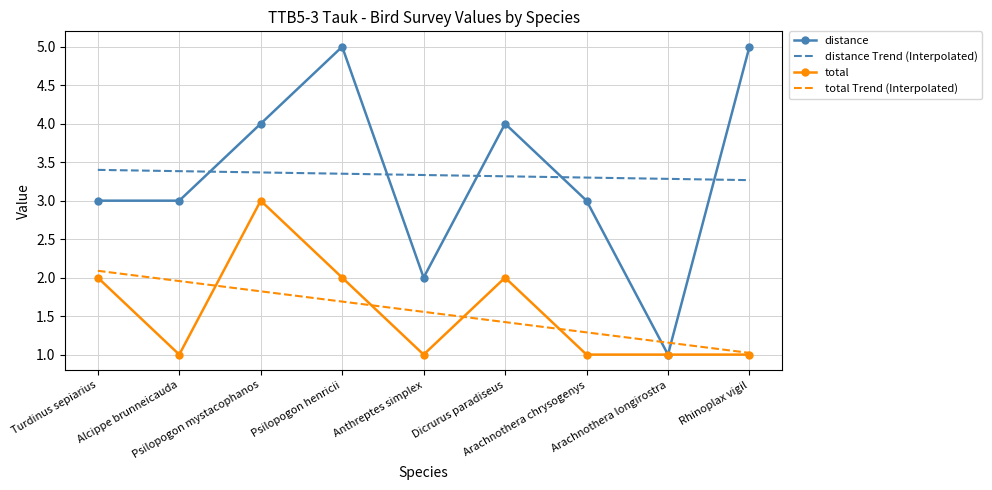

What is the minimum value shown in the chart?

1.0